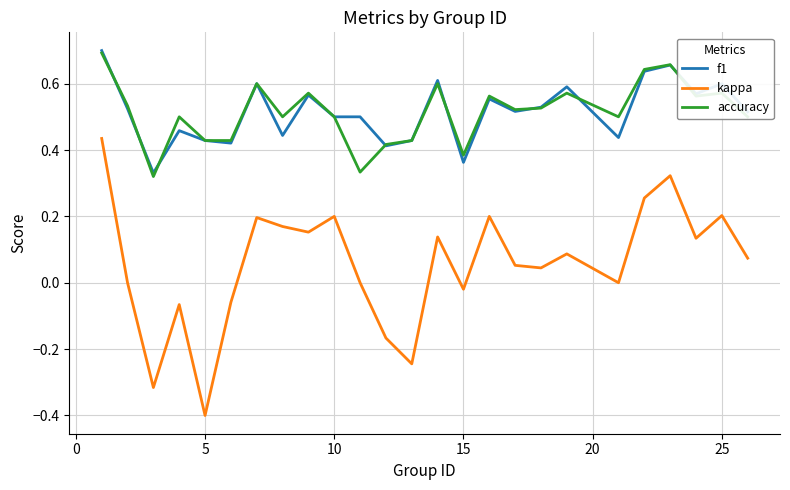

True or false: f1 and kappa intersect in this chart.

False